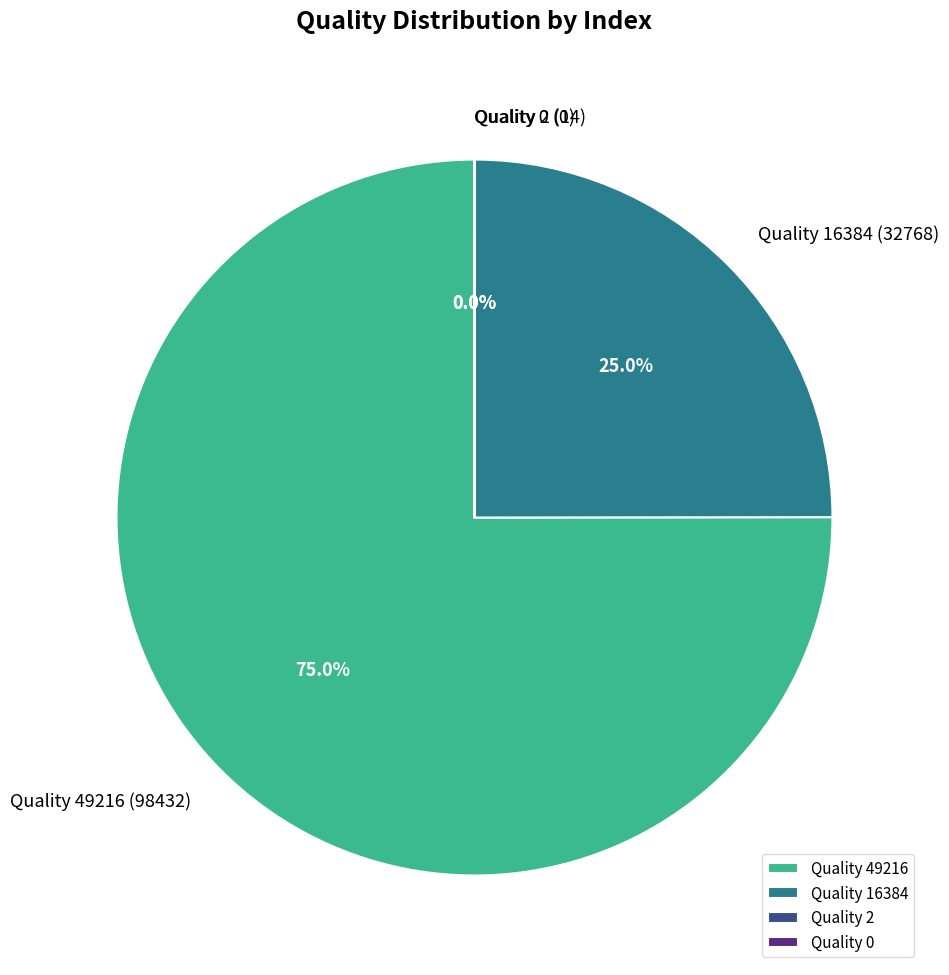

Which has a higher value, Quality 16384 or Quality 49216?

Quality 49216